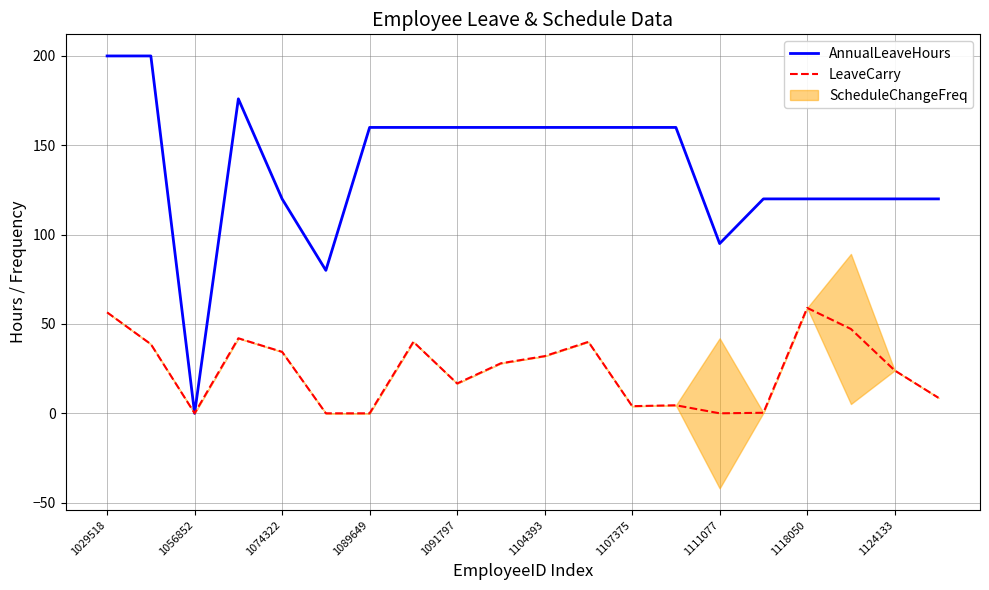

How many interior local valleys does the AnnualLeaveHours series have?

3